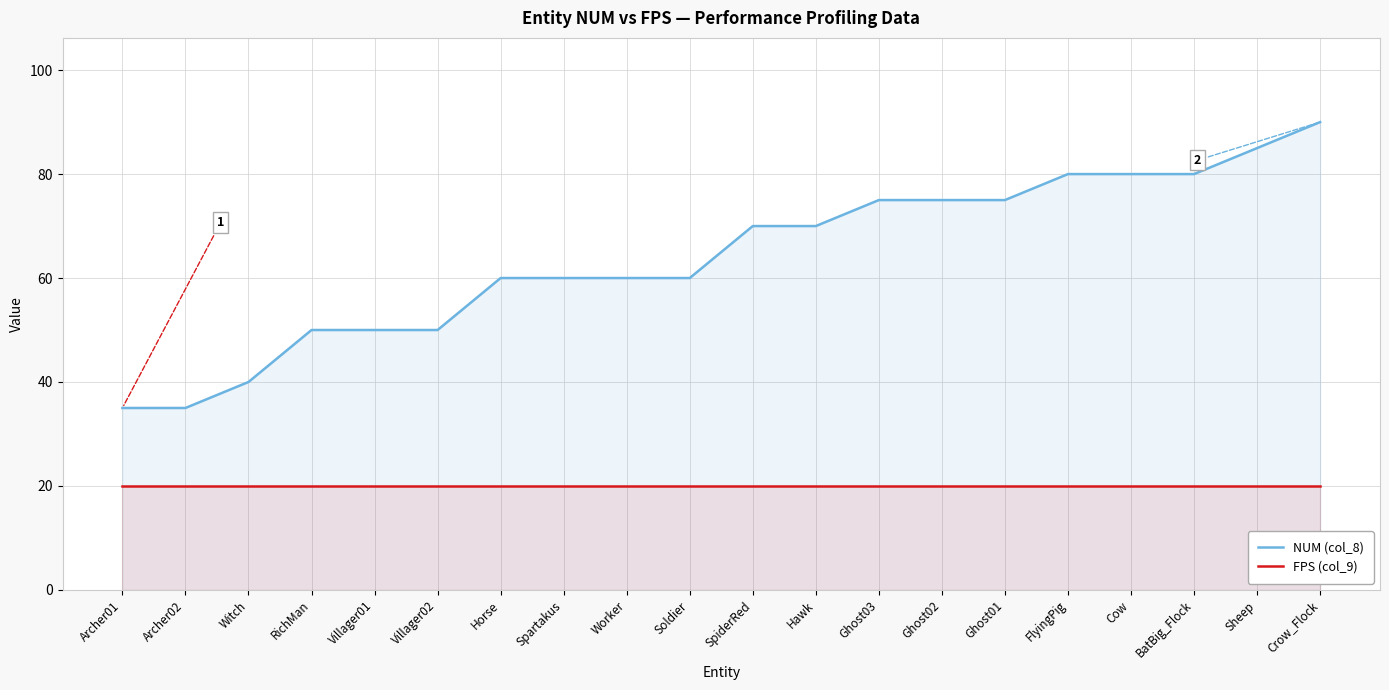

What is the sum of all NUM (col_8) values?

1280